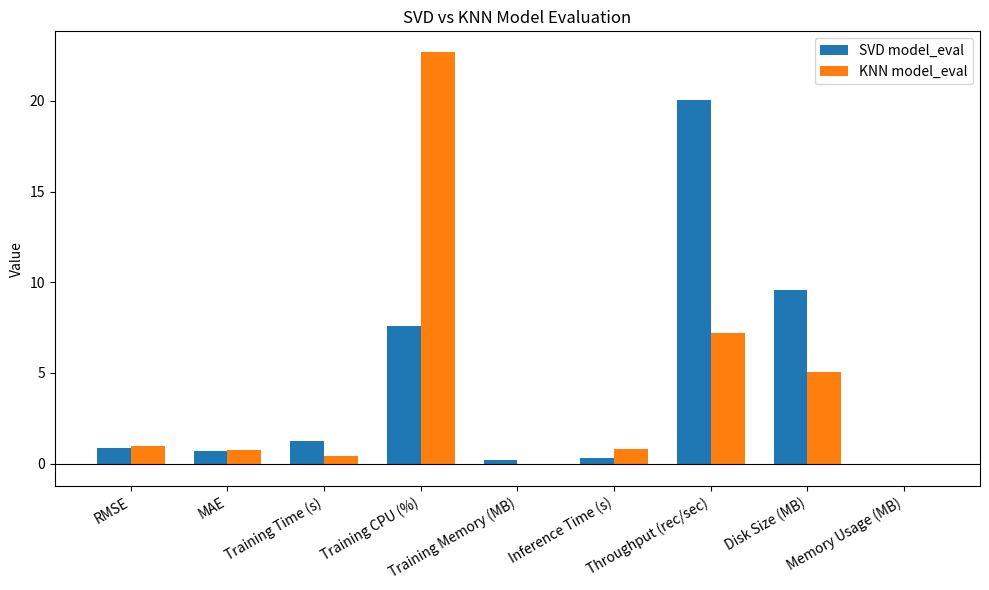

The SVD model_eval series shows 1.2 at Training Time (s). True or false?

True